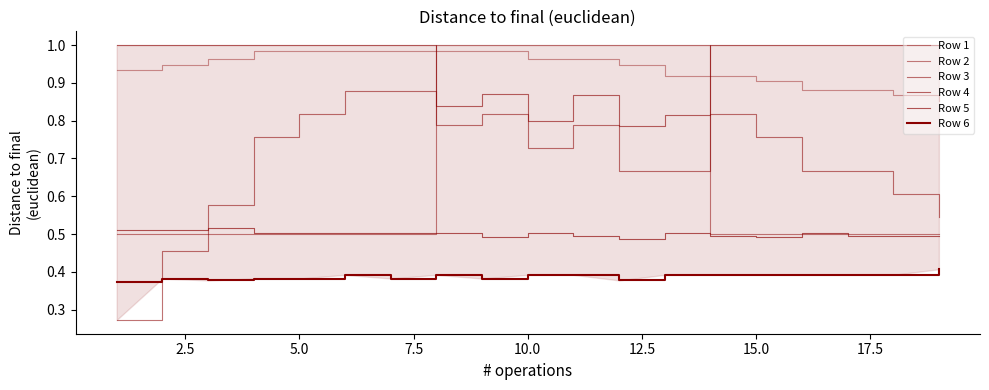

What is the value of the Row 5 point at the 10th from the left?

0.5